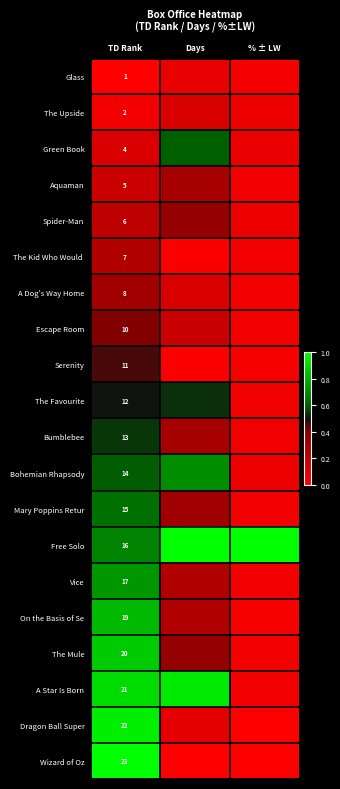

What is the difference between the maximum and minimum values in the Escape Room series?

0.4